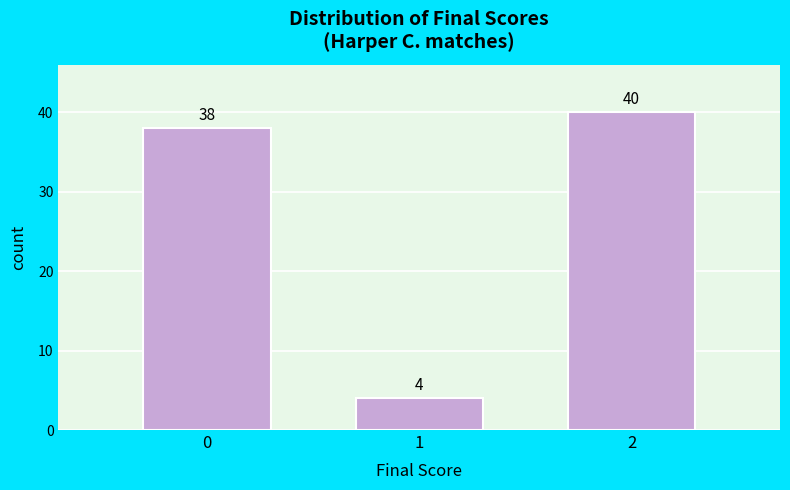

Reading left to right, transcribe all the data shown in this chart.

38	4	40